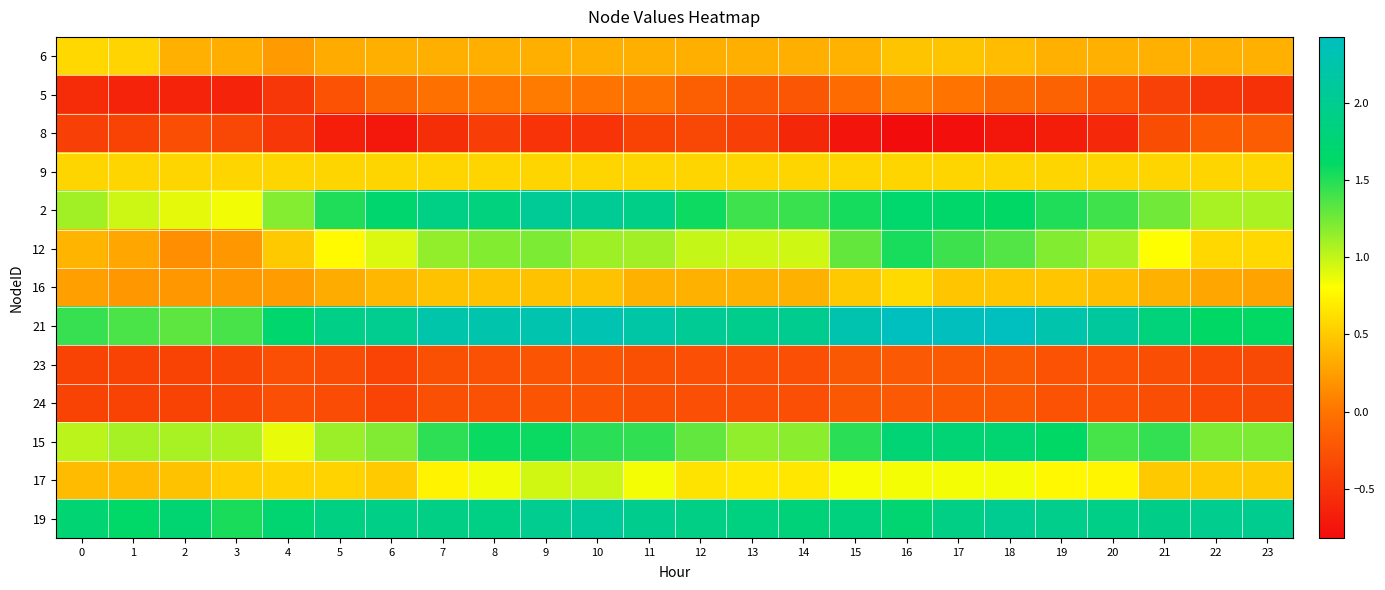

At how many categories does at least one series exceed 0?

24